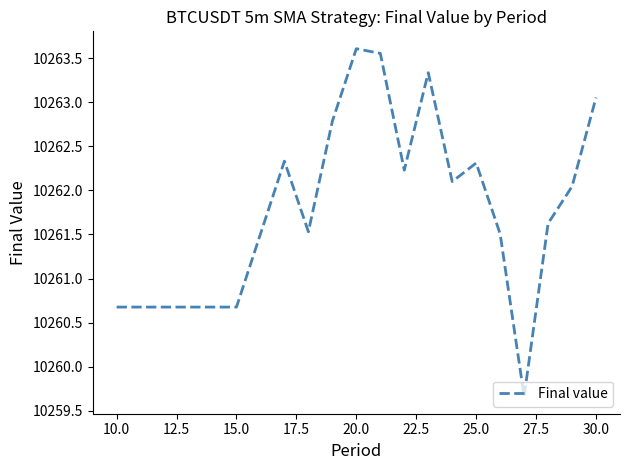

What is the smallest value displayed?

10259.7